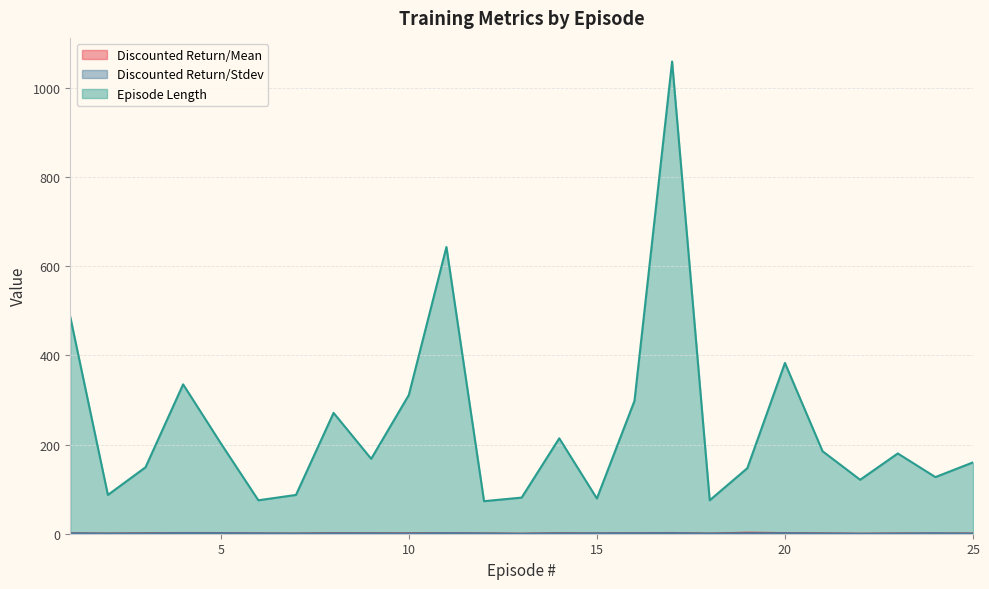

Between which two adjacent categories do Discounted Return/Stdev and Discounted Return/Mean first intersect?

1 and 2